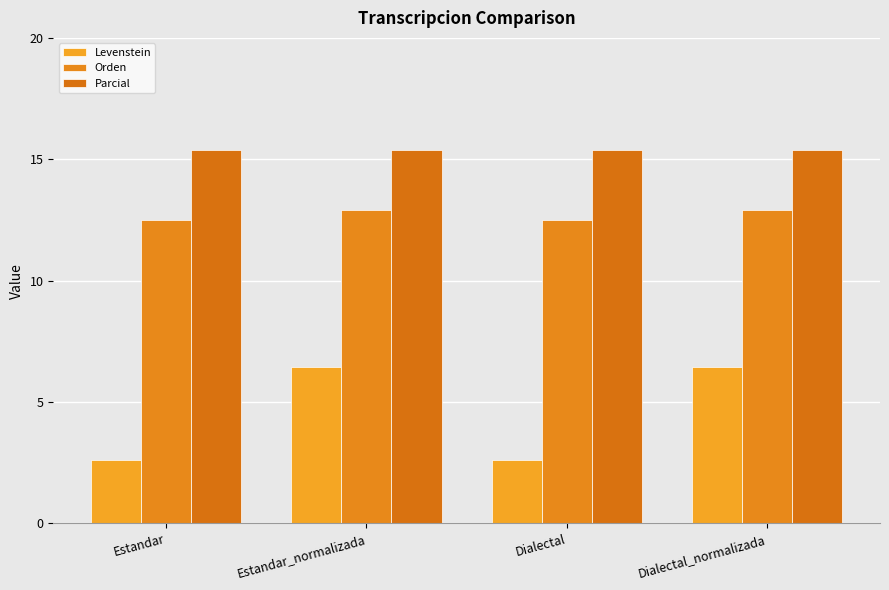

Which series has the largest total across all categories?

Parcial